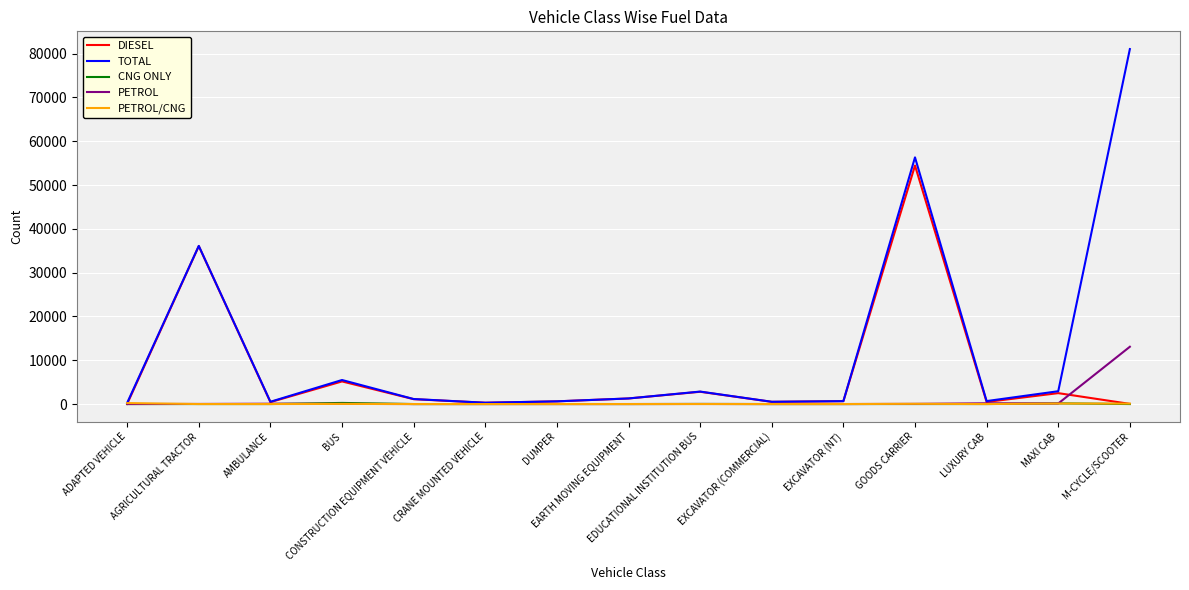

What position from the right is EDUCATIONAL INSTITUTION BUS?

7